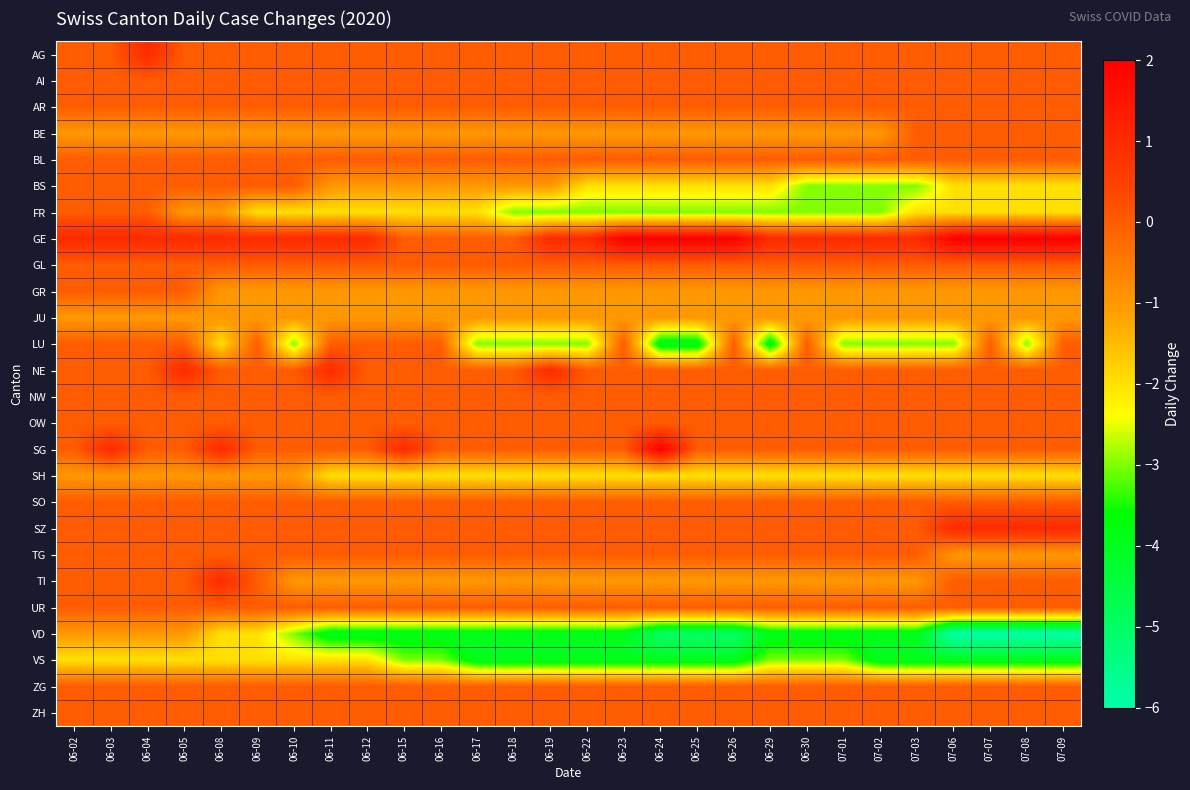

At which category is the sum across all series the highest?

06-03